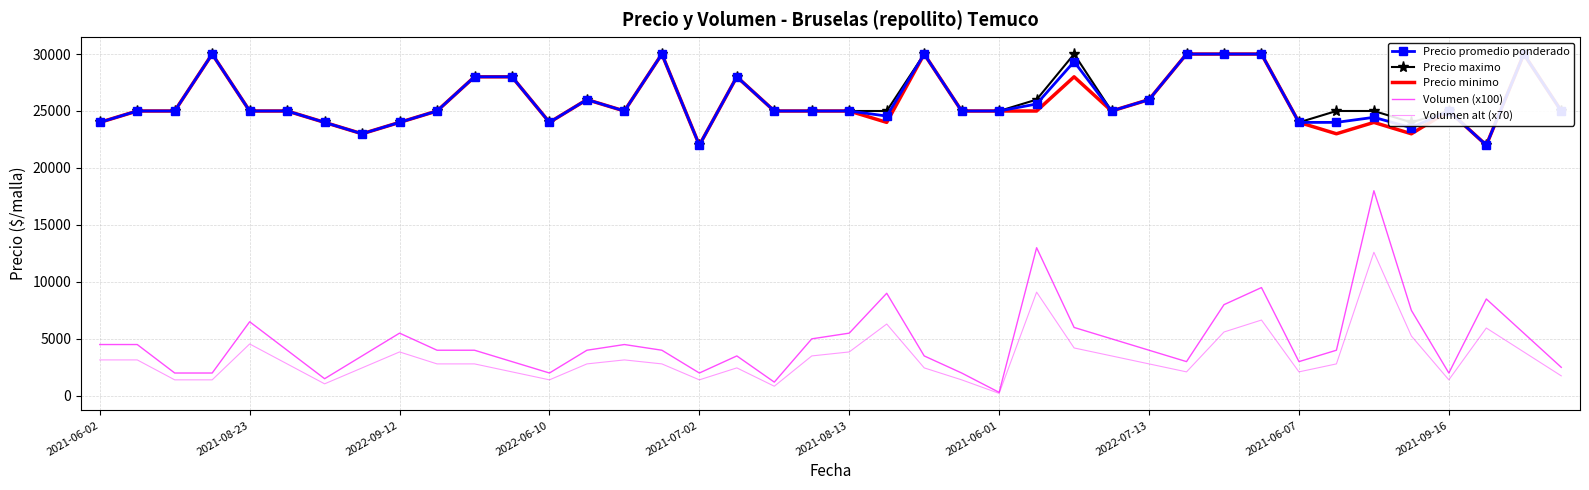

What is the difference between the second highest and minimum values in the Precio minimo series?

8000.0